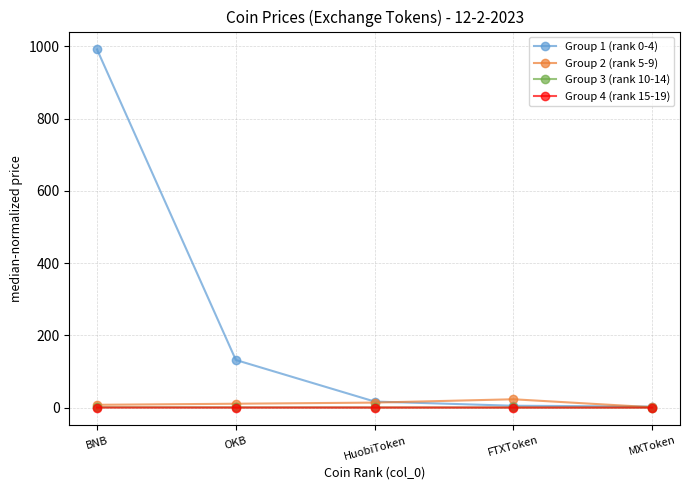

True or false: Group 3 (rank 10-14) has more than 2 interior local peaks.

False